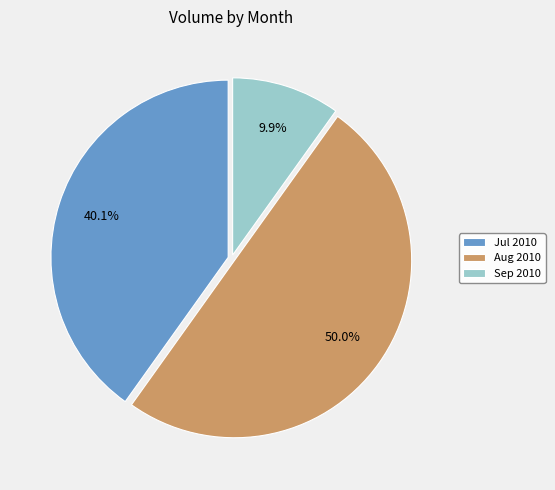

What is the largest slice in the pie chart?

Aug 2010